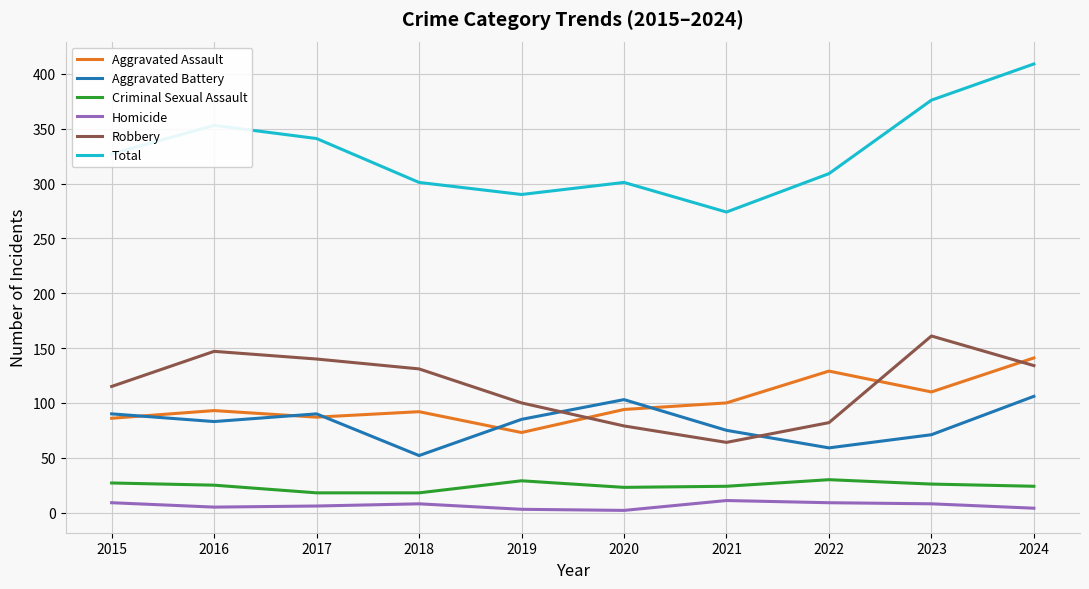

What is the approximate value of Homicide at 2020?

2